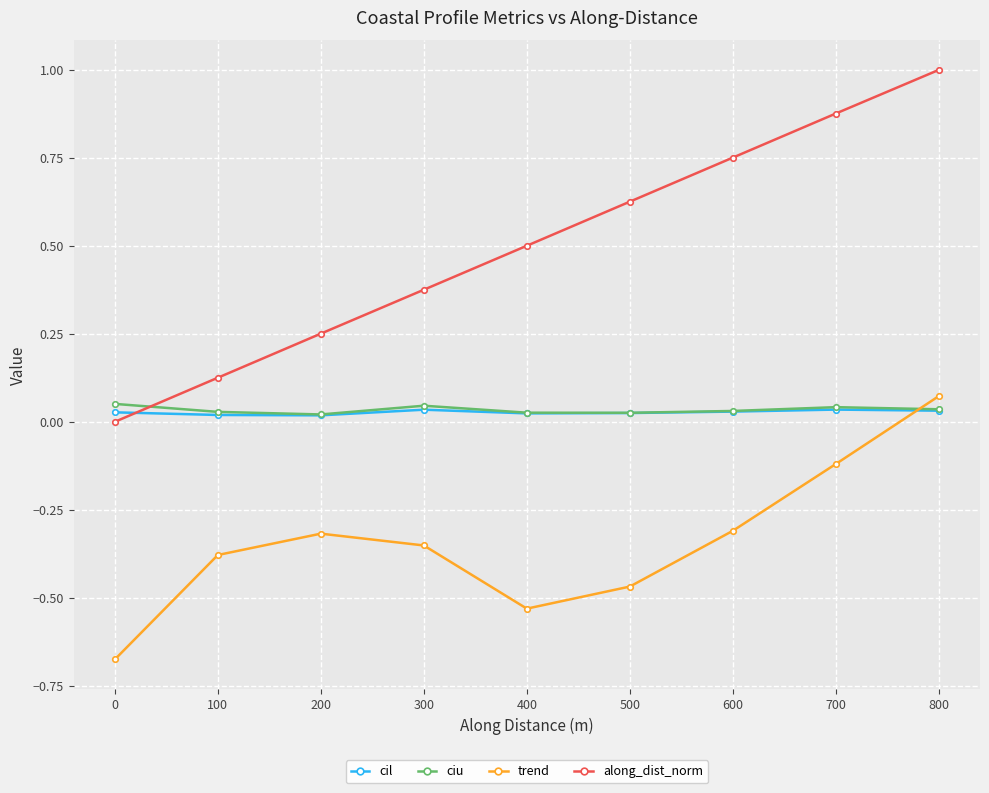

Is it true that trend equals -0.4 at 0?

False